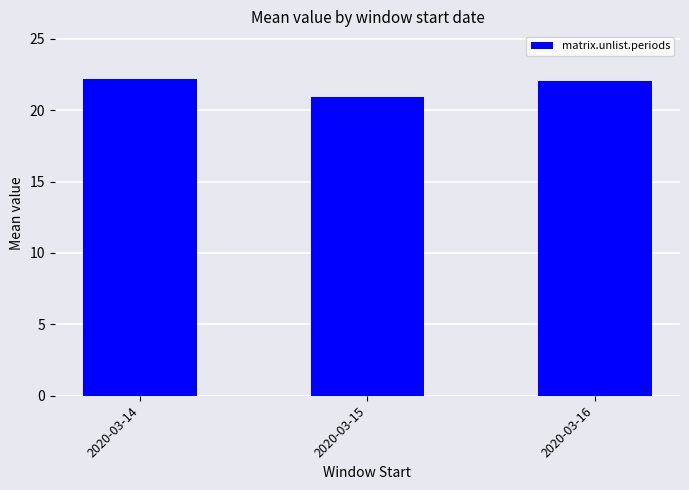

Reading left to right, transcribe all the data shown in this chart.

22.2	20.9	22.0